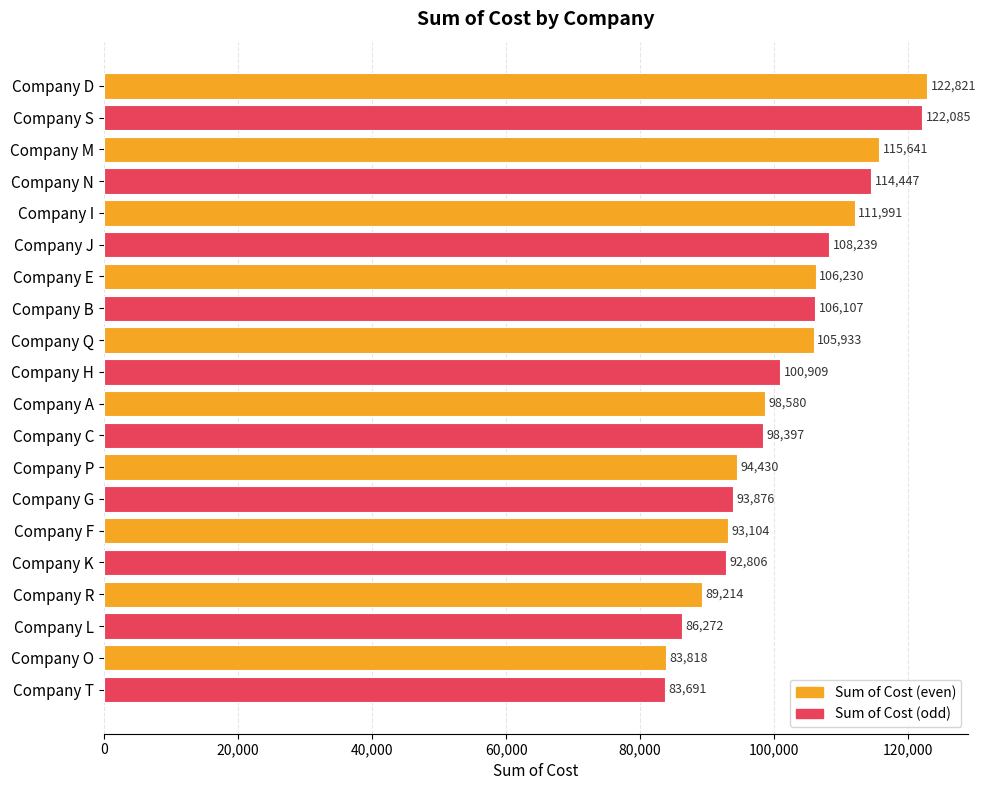

What is the value of the 4th bar from the top?

114447